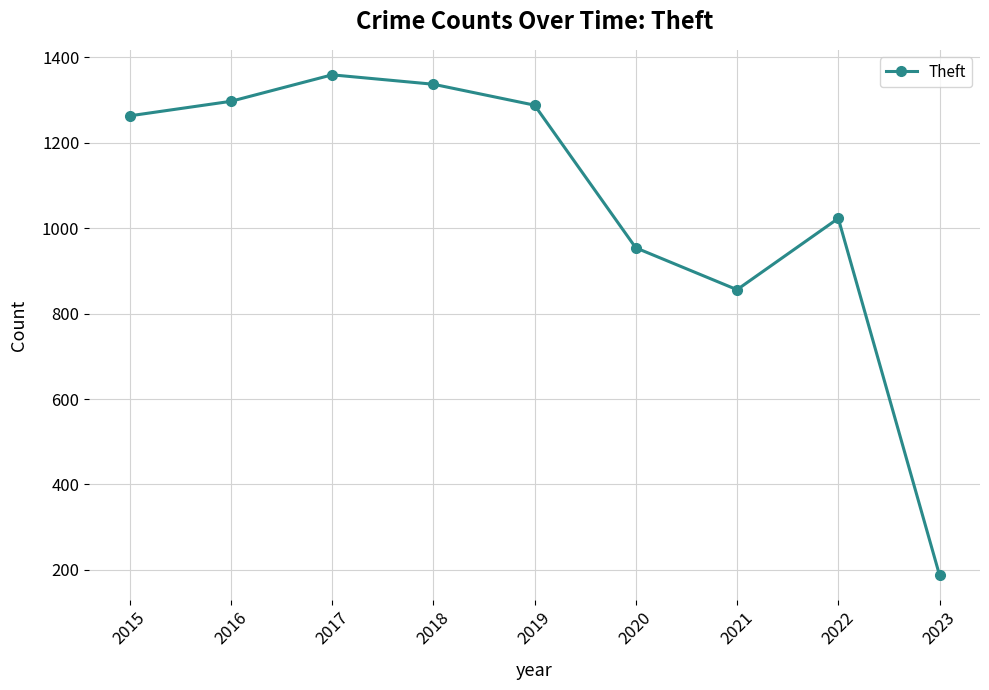

Where is the first local minimum?

2021